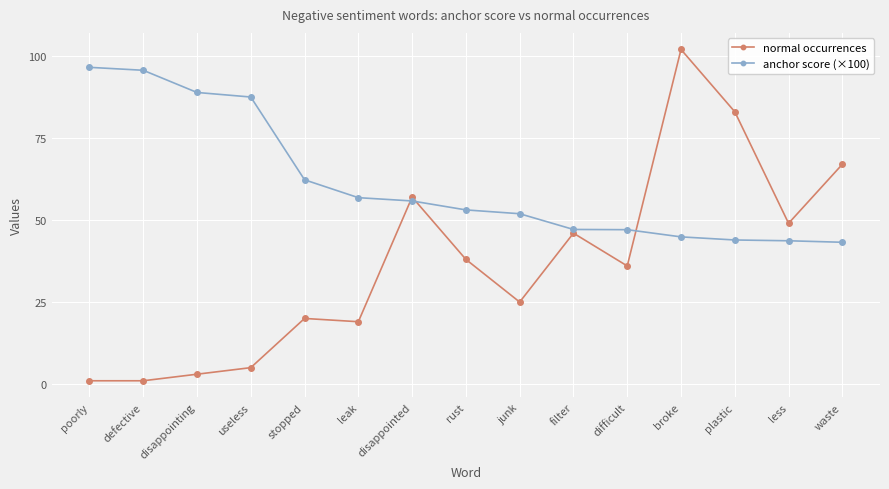

How many categories are shown in the chart?

15